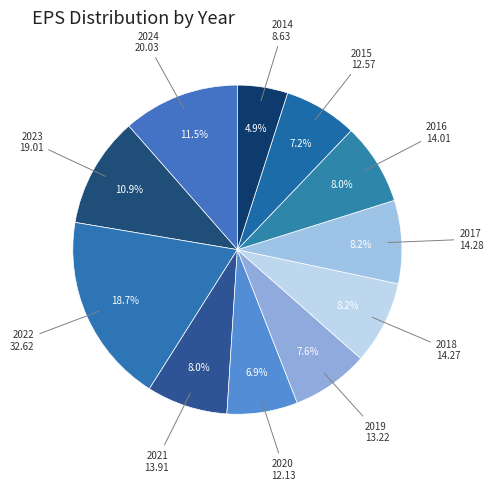

Count the number of slices in the pie.

11